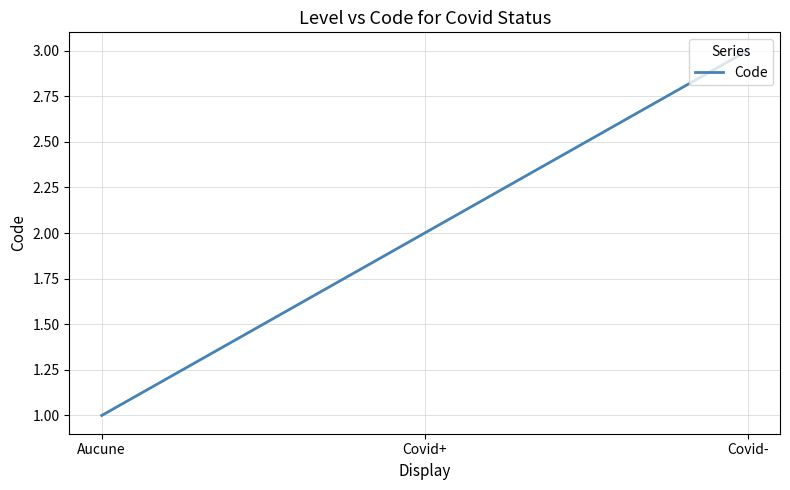

What is the maximum value shown in the chart?

3